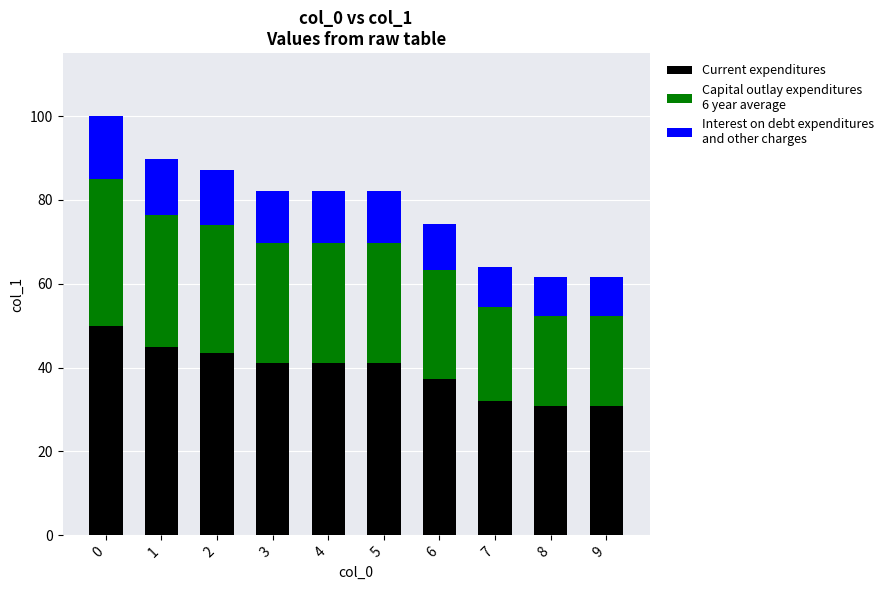

How many categories are shown in the chart?

10